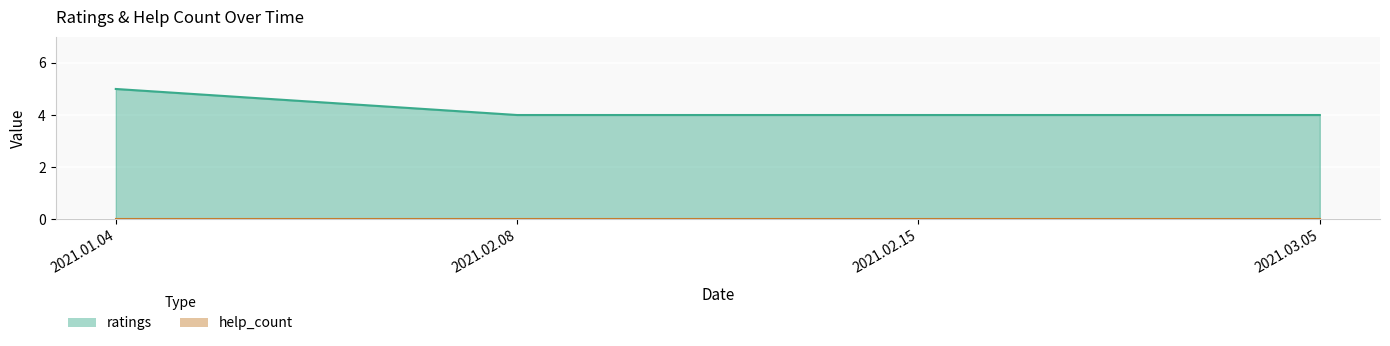

Reading right to left, extract all data points from this chart.

4	4	4	5